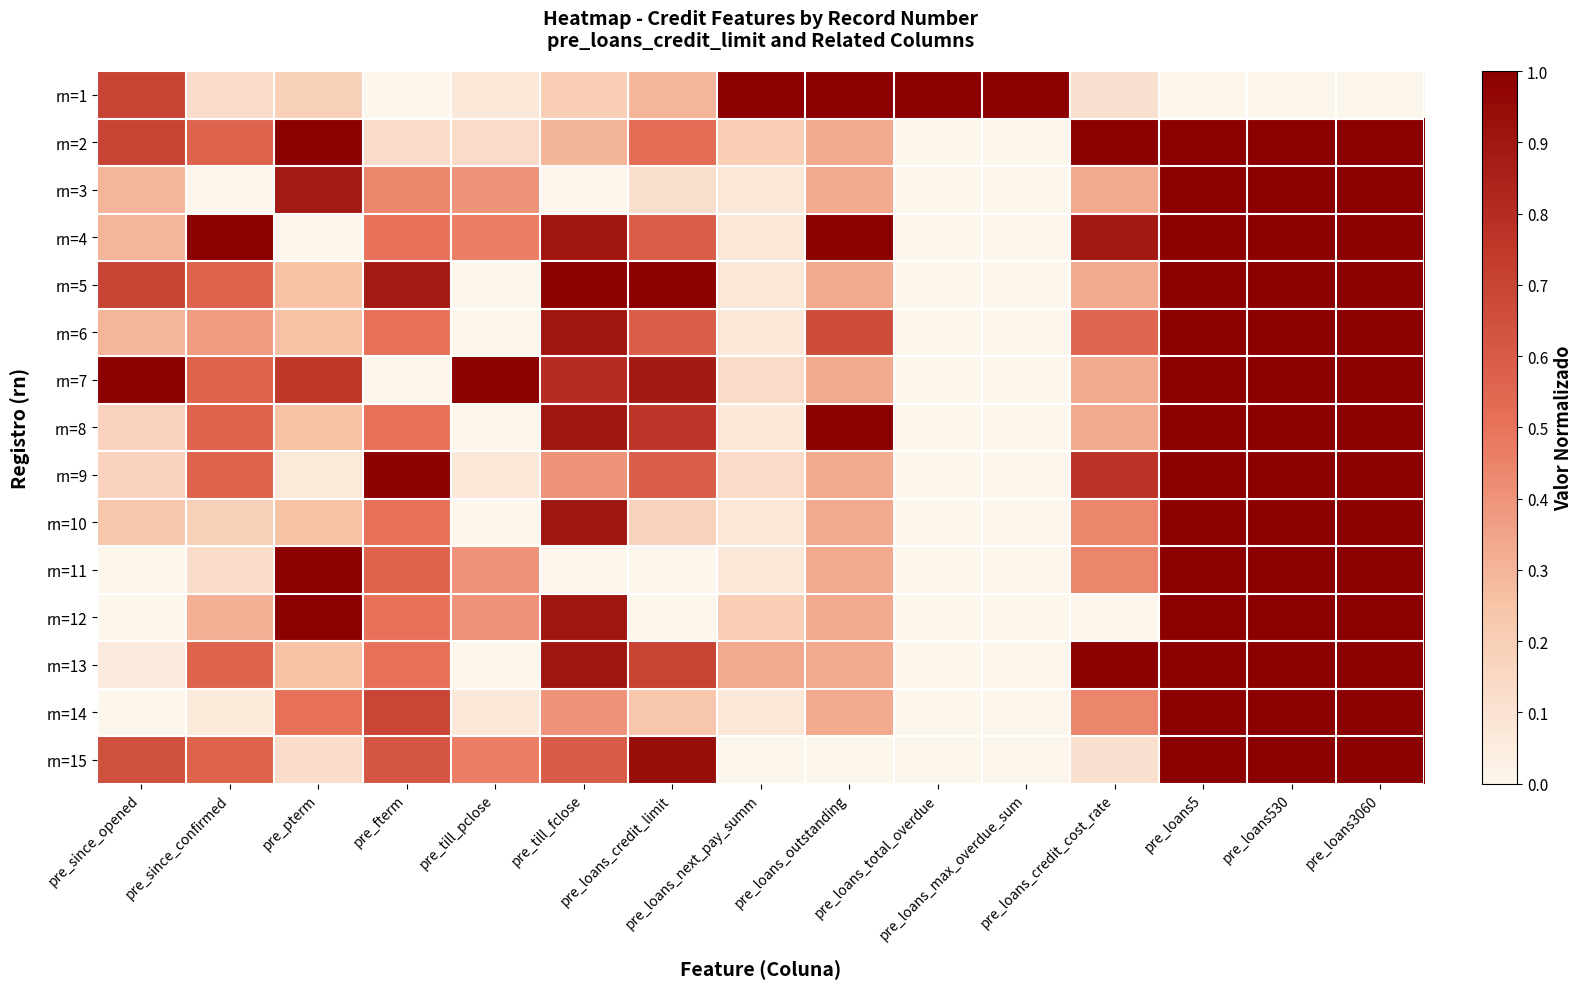

Reading left to right, list all the values displayed in this chart.

rn=1: pre_since_opened=0.7	pre_since_confirmed=0.1	pre_pterm=0.2	pre_fterm=0.0	pre_till_pclose=0.1	pre_till_fclose=0.2	pre_loans_credit_limit=0.3	pre_loans_next_pay_summ=1.0	pre_loans_outstanding=1.0	pre_loans_total_overdue=1.0	pre_loans_max_overdue_sum=1.0	pre_loans_credit_cost_rate=0.1	pre_loans5=0.0	pre_loans530=0.0	pre_loans3060=0.0
rn=2: pre_since_opened=0.7	pre_since_confirmed=0.6	pre_pterm=1.0	pre_fterm=0.1	pre_till_pclose=0.1	pre_till_fclose=0.3	pre_loans_credit_limit=0.5	pre_loans_next_pay_summ=0.2	pre_loans_outstanding=0.3	pre_loans_total_overdue=0.0	pre_loans_max_overdue_sum=0.0	pre_loans_credit_cost_rate=1.0	pre_loans5=1.0	pre_loans530=1.0	pre_loans3060=1.0
rn=3: pre_since_opened=0.3	pre_since_confirmed=0.0	pre_pterm=0.9	pre_fterm=0.4	pre_till_pclose=0.4	pre_till_fclose=0.0	pre_loans_credit_limit=0.1	pre_loans_next_pay_summ=0.1	pre_loans_outstanding=0.3	pre_loans_total_overdue=0.0	pre_loans_max_overdue_sum=0.0	pre_loans_credit_cost_rate=0.3	pre_loans5=1.0	pre_loans530=1.0	pre_loans3060=1.0
rn=4: pre_since_opened=0.3	pre_since_confirmed=1.0	pre_pterm=0.0	pre_fterm=0.5	pre_till_pclose=0.5	pre_till_fclose=0.9	pre_loans_credit_limit=0.6	pre_loans_next_pay_summ=0.1	pre_loans_outstanding=1.0	pre_loans_total_overdue=0.0	pre_loans_max_overdue_sum=0.0	pre_loans_credit_cost_rate=0.9	pre_loans5=1.0	pre_loans530=1.0	pre_loans3060=1.0
rn=5: pre_since_opened=0.7	pre_since_confirmed=0.6	pre_pterm=0.2	pre_fterm=0.9	pre_till_pclose=0.0	pre_till_fclose=1.0	pre_loans_credit_limit=1.0	pre_loans_next_pay_summ=0.1	pre_loans_outstanding=0.3	pre_loans_total_overdue=0.0	pre_loans_max_overdue_sum=0.0	pre_loans_credit_cost_rate=0.3	pre_loans5=1.0	pre_loans530=1.0	pre_loans3060=1.0
rn=6: pre_since_opened=0.3	pre_since_confirmed=0.4	pre_pterm=0.2	pre_fterm=0.5	pre_till_pclose=0.0	pre_till_fclose=0.9	pre_loans_credit_limit=0.6	pre_loans_next_pay_summ=0.1	pre_loans_outstanding=0.7	pre_loans_total_overdue=0.0	pre_loans_max_overdue_sum=0.0	pre_loans_credit_cost_rate=0.6	pre_loans5=1.0	pre_loans530=1.0	pre_loans3060=1.0
rn=7: pre_since_opened=1.0	pre_since_confirmed=0.6	pre_pterm=0.8	pre_fterm=0.0	pre_till_pclose=1.0	pre_till_fclose=0.8	pre_loans_credit_limit=0.9	pre_loans_next_pay_summ=0.1	pre_loans_outstanding=0.3	pre_loans_total_overdue=0.0	pre_loans_max_overdue_sum=0.0	pre_loans_credit_cost_rate=0.3	pre_loans5=1.0	pre_loans530=1.0	pre_loans3060=1.0
rn=8: pre_since_opened=0.2	pre_since_confirmed=0.6	pre_pterm=0.2	pre_fterm=0.5	pre_till_pclose=0.0	pre_till_fclose=0.9	pre_loans_credit_limit=0.8	pre_loans_next_pay_summ=0.1	pre_loans_outstanding=1.0	pre_loans_total_overdue=0.0	pre_loans_max_overdue_sum=0.0	pre_loans_credit_cost_rate=0.3	pre_loans5=1.0	pre_loans530=1.0	pre_loans3060=1.0
rn=9: pre_since_opened=0.2	pre_since_confirmed=0.6	pre_pterm=0.1	pre_fterm=1.0	pre_till_pclose=0.1	pre_till_fclose=0.4	pre_loans_credit_limit=0.6	pre_loans_next_pay_summ=0.1	pre_loans_outstanding=0.3	pre_loans_total_overdue=0.0	pre_loans_max_overdue_sum=0.0	pre_loans_credit_cost_rate=0.8	pre_loans5=1.0	pre_loans530=1.0	pre_loans3060=1.0
rn=10: pre_since_opened=0.2	pre_since_confirmed=0.2	pre_pterm=0.2	pre_fterm=0.5	pre_till_pclose=0.0	pre_till_fclose=0.9	pre_loans_credit_limit=0.2	pre_loans_next_pay_summ=0.1	pre_loans_outstanding=0.3	pre_loans_total_overdue=0.0	pre_loans_max_overdue_sum=0.0	pre_loans_credit_cost_rate=0.4	pre_loans5=1.0	pre_loans530=1.0	pre_loans3060=1.0
rn=11: pre_since_opened=0.0	pre_since_confirmed=0.1	pre_pterm=1.0	pre_fterm=0.6	pre_till_pclose=0.4	pre_till_fclose=0.0	pre_loans_credit_limit=0.0	pre_loans_next_pay_summ=0.1	pre_loans_outstanding=0.3	pre_loans_total_overdue=0.0	pre_loans_max_overdue_sum=0.0	pre_loans_credit_cost_rate=0.4	pre_loans5=1.0	pre_loans530=1.0	pre_loans3060=1.0
rn=12: pre_since_opened=0.0	pre_since_confirmed=0.3	pre_pterm=1.0	pre_fterm=0.5	pre_till_pclose=0.4	pre_till_fclose=0.9	pre_loans_credit_limit=0.0	pre_loans_next_pay_summ=0.2	pre_loans_outstanding=0.3	pre_loans_total_overdue=0.0	pre_loans_max_overdue_sum=0.0	pre_loans_credit_cost_rate=0.0	pre_loans5=1.0	pre_loans530=1.0	pre_loans3060=1.0
rn=13: pre_since_opened=0.1	pre_since_confirmed=0.6	pre_pterm=0.2	pre_fterm=0.5	pre_till_pclose=0.0	pre_till_fclose=0.9	pre_loans_credit_limit=0.7	pre_loans_next_pay_summ=0.3	pre_loans_outstanding=0.3	pre_loans_total_overdue=0.0	pre_loans_max_overdue_sum=0.0	pre_loans_credit_cost_rate=1.0	pre_loans5=1.0	pre_loans530=1.0	pre_loans3060=1.0
rn=14: pre_since_opened=0.0	pre_since_confirmed=0.1	pre_pterm=0.5	pre_fterm=0.7	pre_till_pclose=0.1	pre_till_fclose=0.4	pre_loans_credit_limit=0.2	pre_loans_next_pay_summ=0.1	pre_loans_outstanding=0.3	pre_loans_total_overdue=0.0	pre_loans_max_overdue_sum=0.0	pre_loans_credit_cost_rate=0.4	pre_loans5=1.0	pre_loans530=1.0	pre_loans3060=1.0
rn=15: pre_since_opened=0.6	pre_since_confirmed=0.6	pre_pterm=0.1	pre_fterm=0.6	pre_till_pclose=0.5	pre_till_fclose=0.6	pre_loans_credit_limit=0.9	pre_loans_next_pay_summ=0.0	pre_loans_outstanding=0.0	pre_loans_total_overdue=0.0	pre_loans_max_overdue_sum=0.0	pre_loans_credit_cost_rate=0.1	pre_loans5=1.0	pre_loans530=1.0	pre_loans3060=1.0